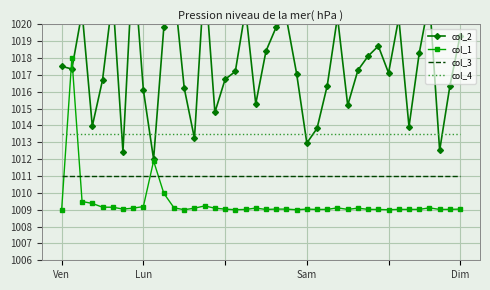

What is the maximum value for col_4?

1013.5